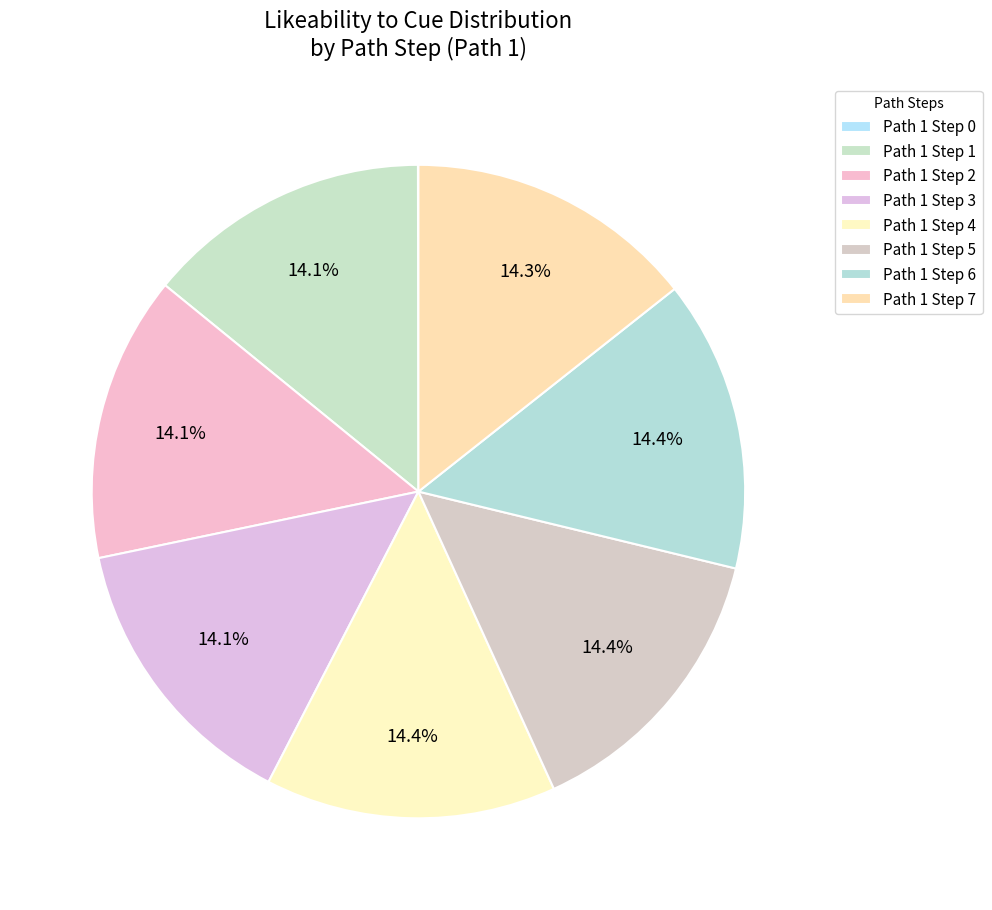

What is the smallest slice in the pie chart?

Path 1 Step 0